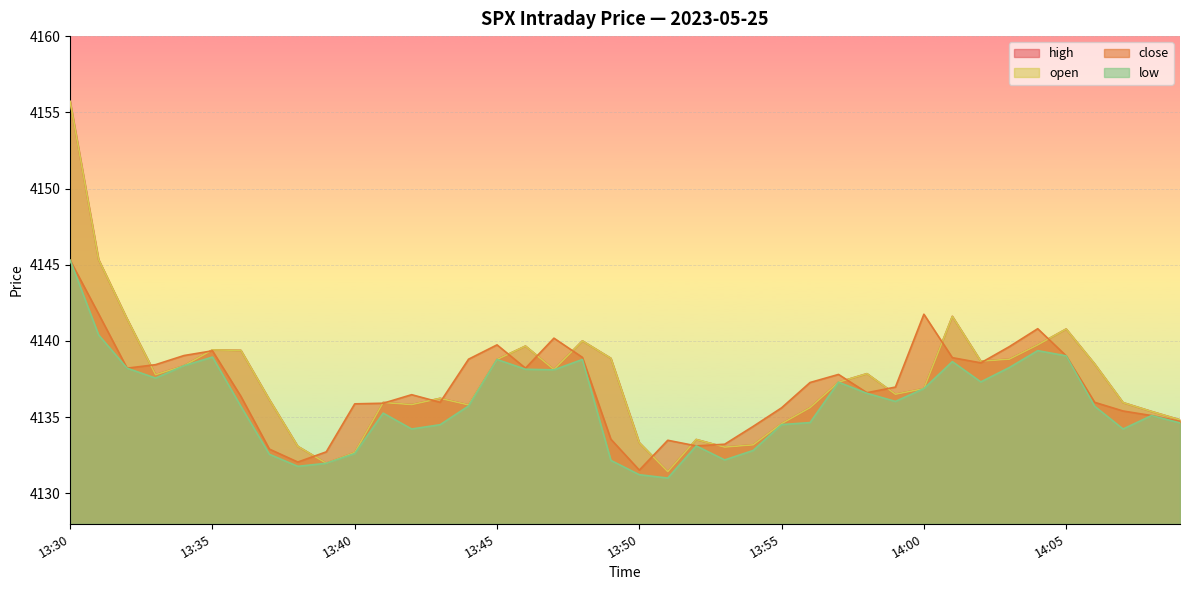

True or false: open and low cross at least once.

False